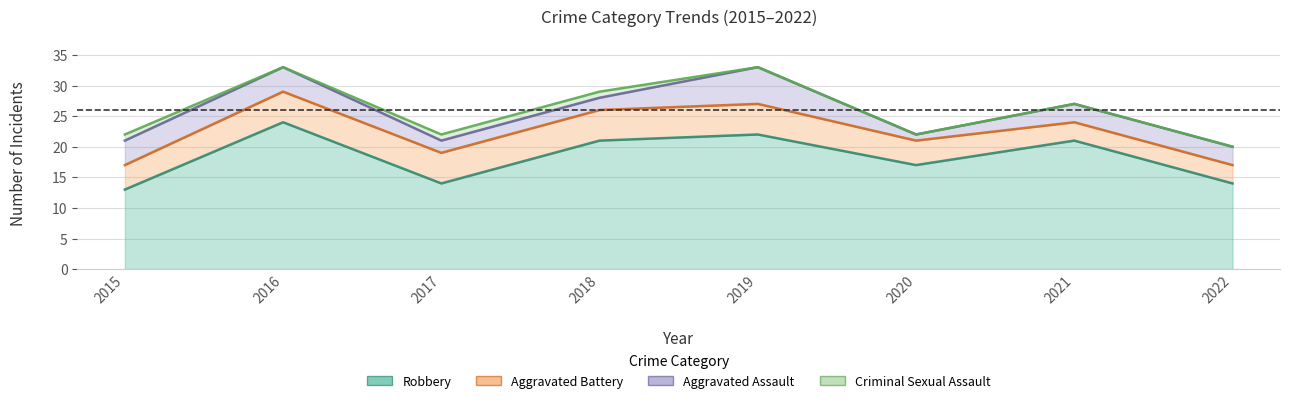

Where is the first local minimum for Aggravated Assault?

2020